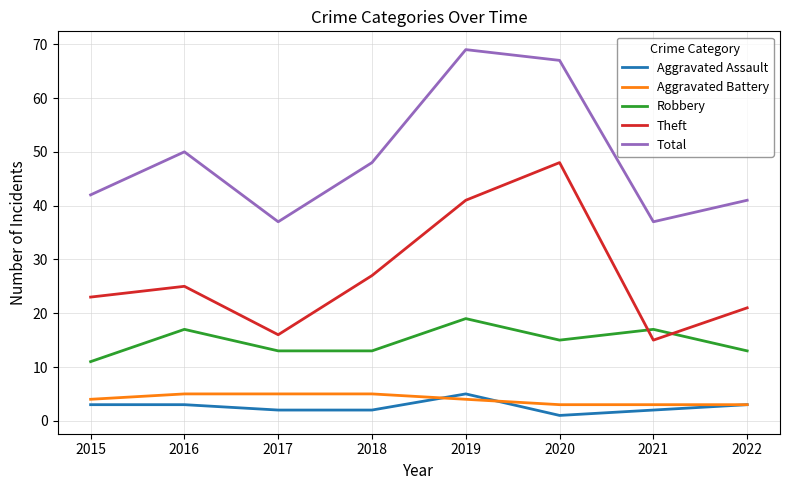

At which category is the sum across all series the highest?

2019